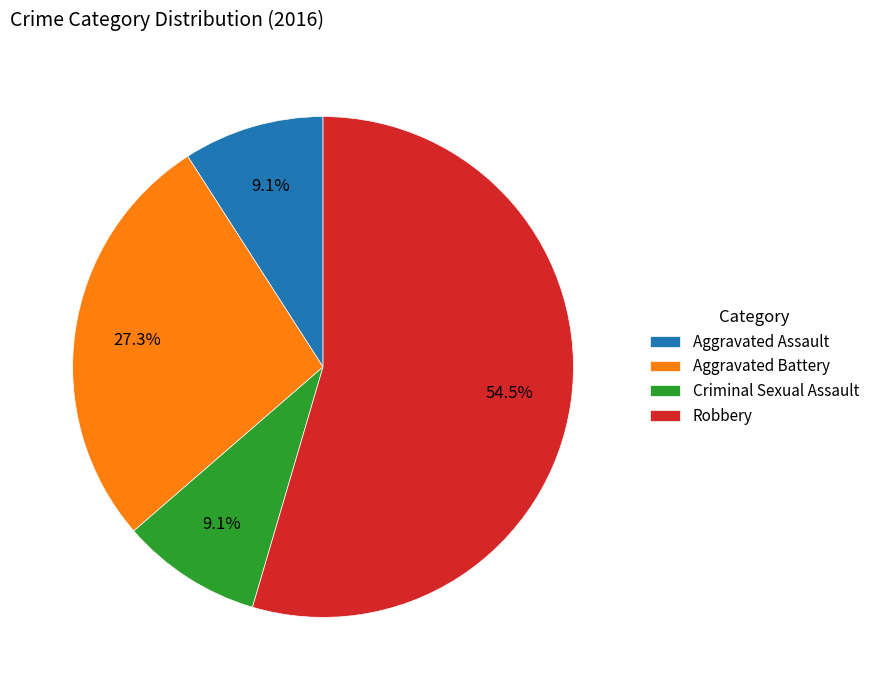

Does any single category account for the majority?

Yes